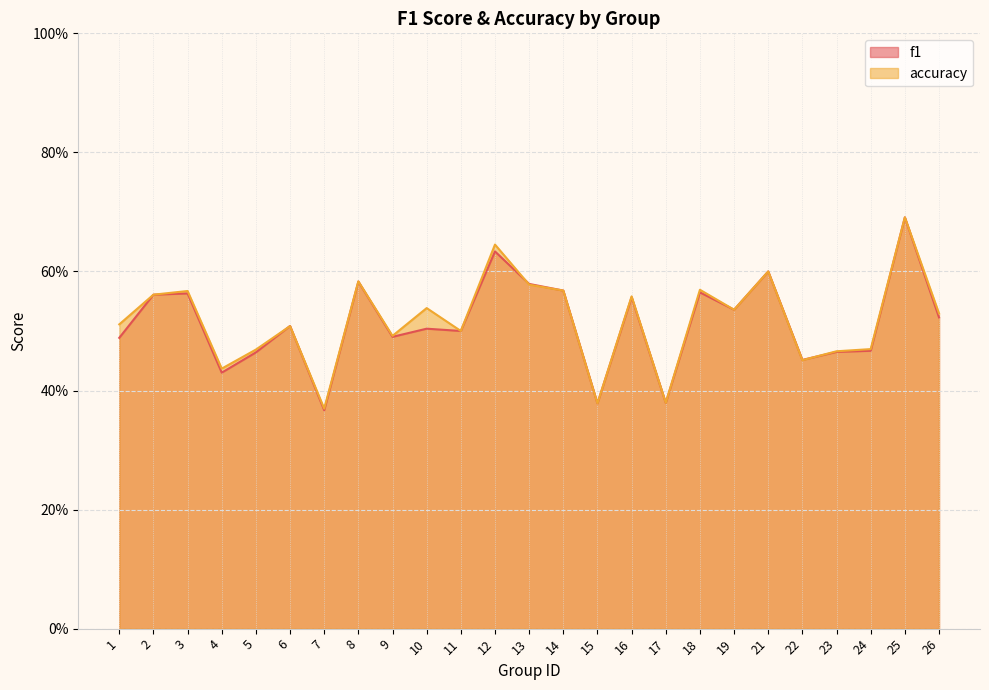

What value does the accuracy series have at 8?

0.6